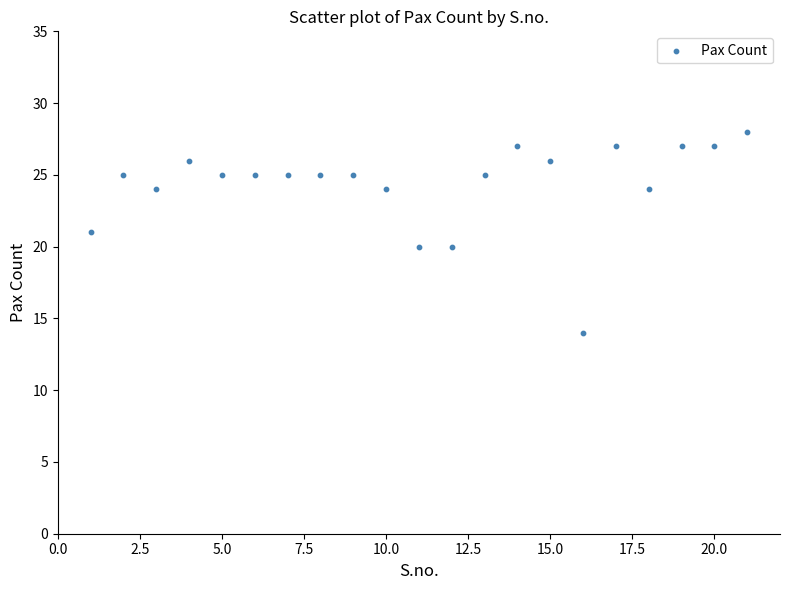

What is the range of Y values (max minus min)?

14